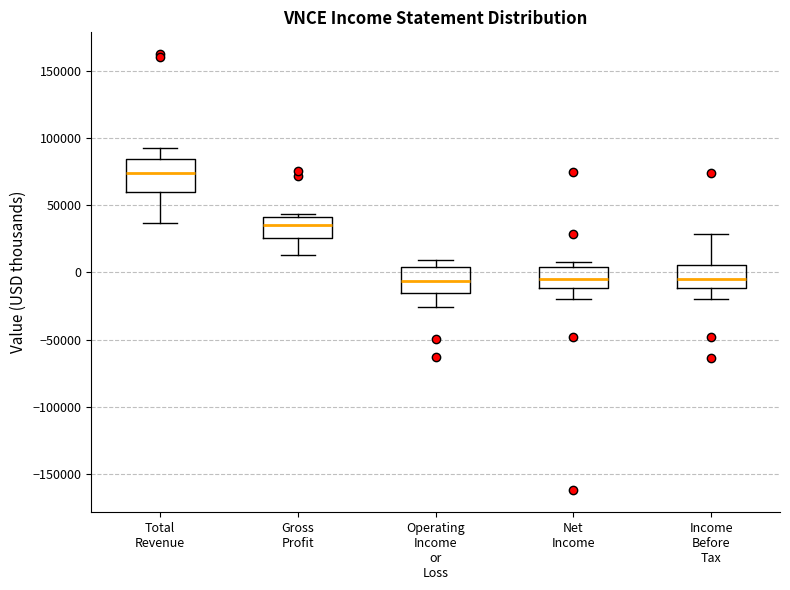

Reading left to right, read every box against the y-axis: the position of its median line, the range the box covers, and the ends of its whiskers. The values are not printed on the chart, so give them approximately, as read against the axis.

Total Revenue: median 75000, box 60000 to 85000, whiskers 35000 to 90000
Gross Profit: median 35000, box 25000 to 40000, whiskers 15000 to 45000
Operating Income or Loss: median -5000, box -15000 to 5000, whiskers -25000 to 10000
Net Income: median -5000, box -10000 to 5000, whiskers -20000 to 10000
Income Before Tax: median -5000, box -10000 to 5000, whiskers -20000 to 30000